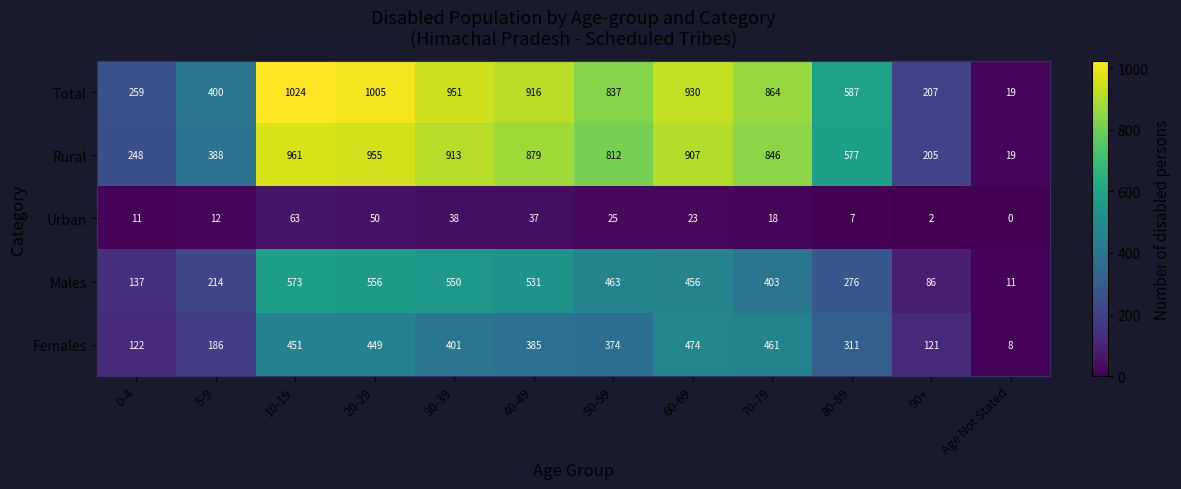

Which series has the largest range (max minus min)?

Total